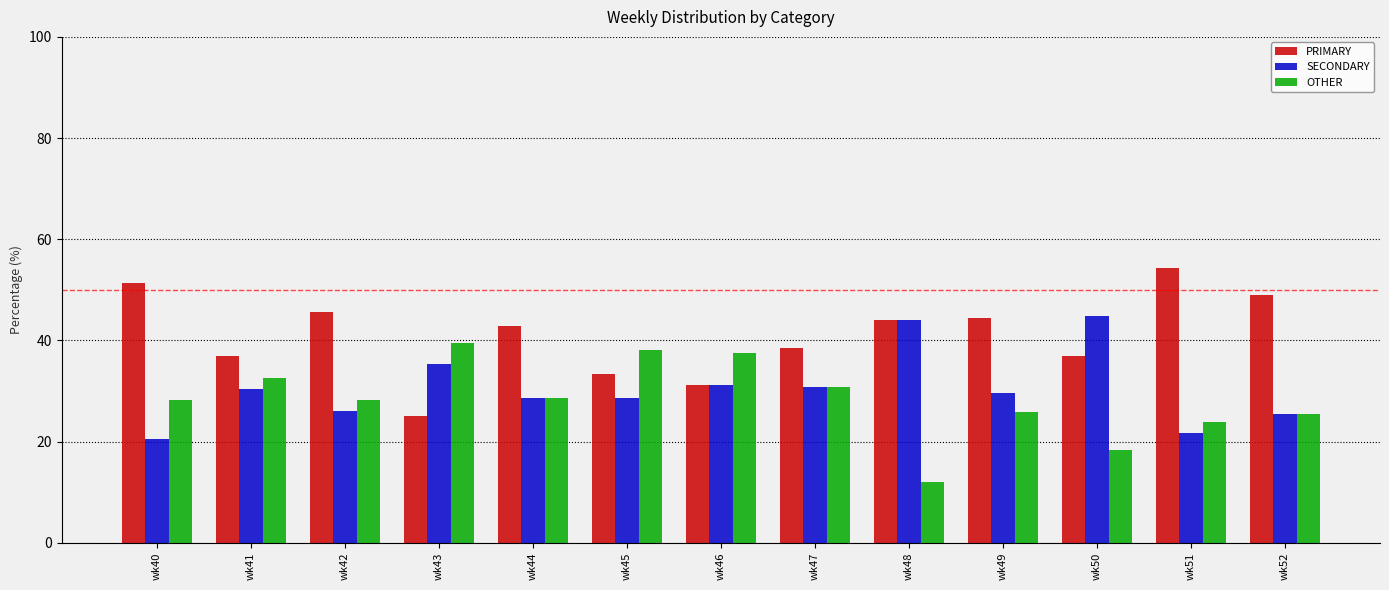

What is the difference between the SECONDARY values at wk41 and wk52?

4.9